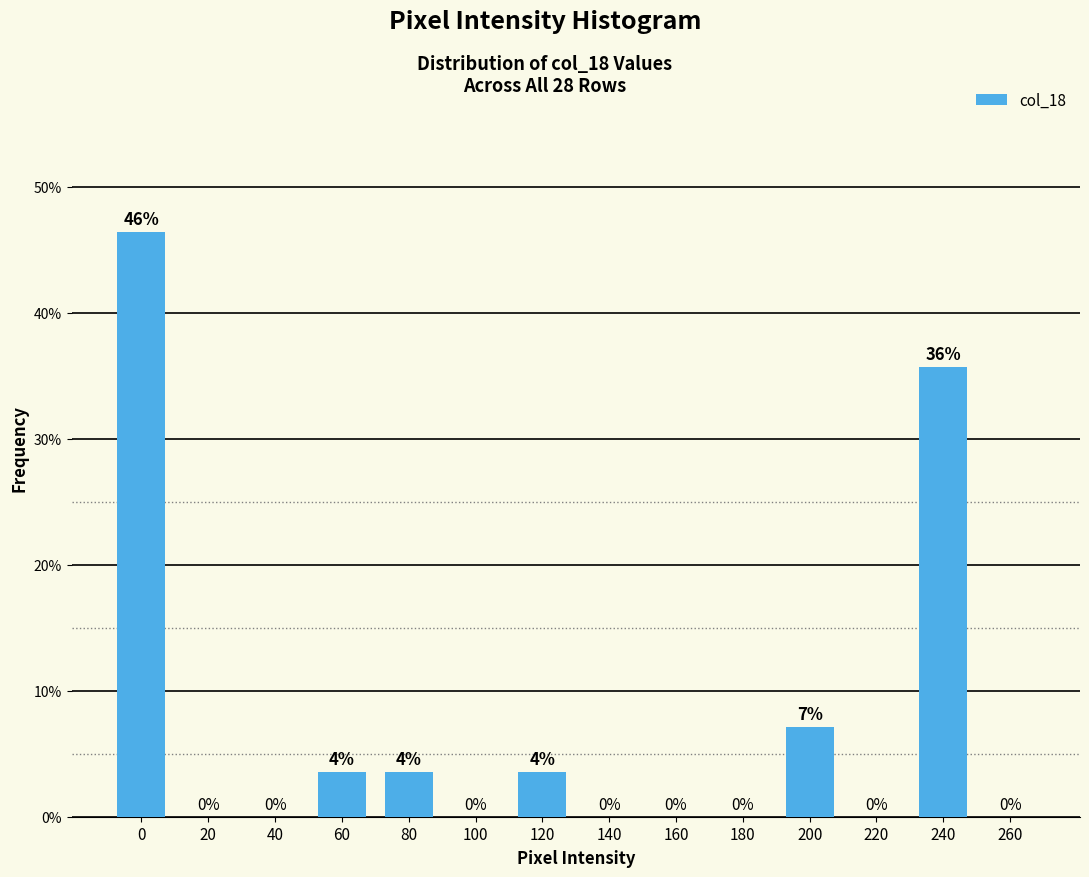

Approximately how many times larger is the value at 120 compared to 80?

1.0